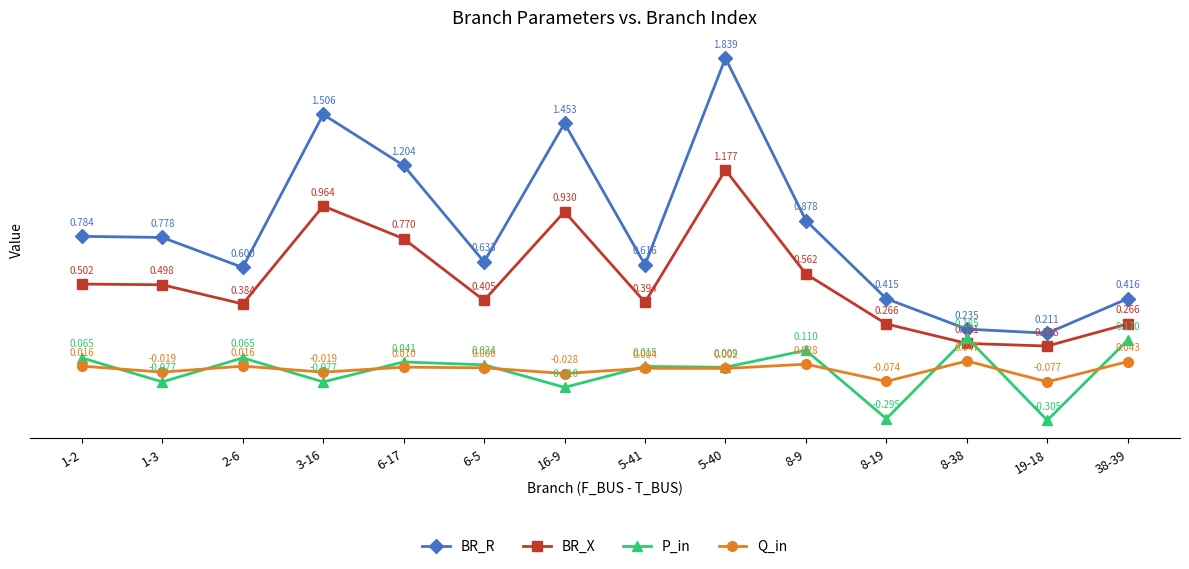

True or false: BR_R and BR_X intersect in this chart.

False